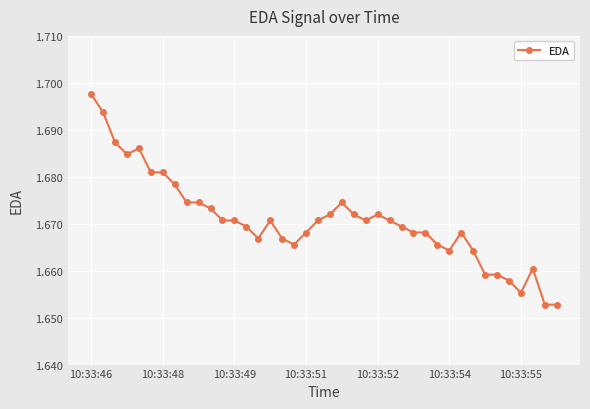

True or false: there are more than 2 points higher than both neighbors.

True